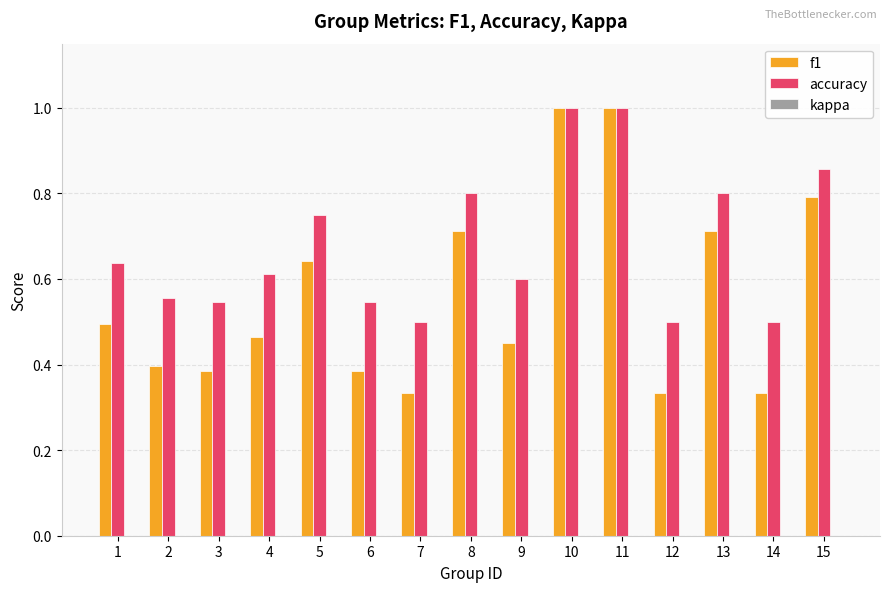

At how many categories does at least one series exceed 0?

15